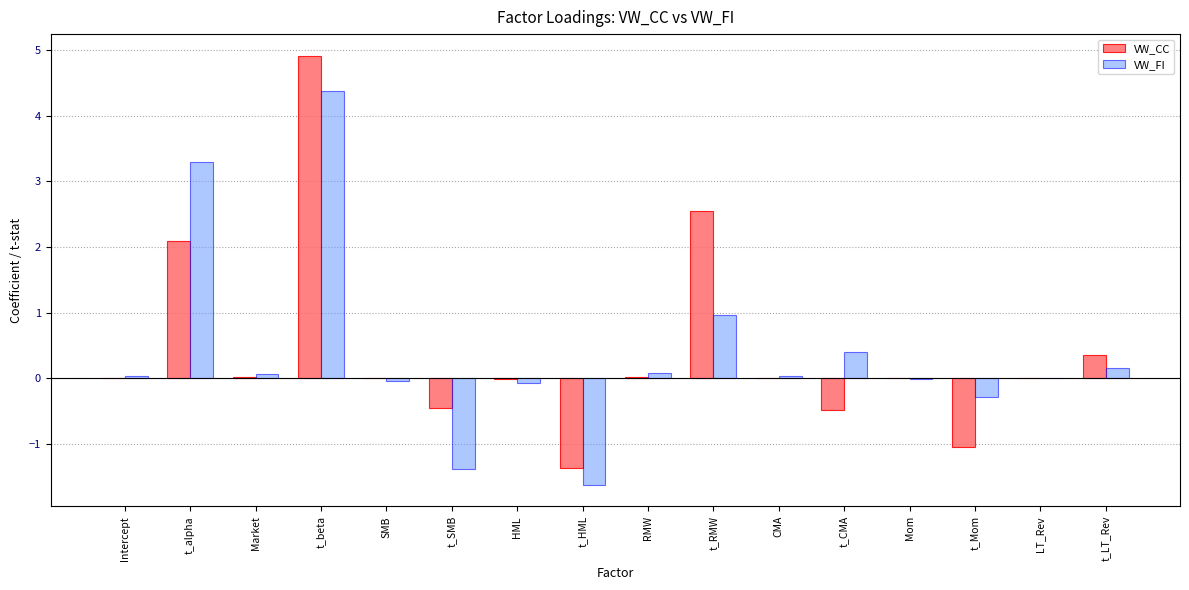

How many categories are shown in the chart?

16